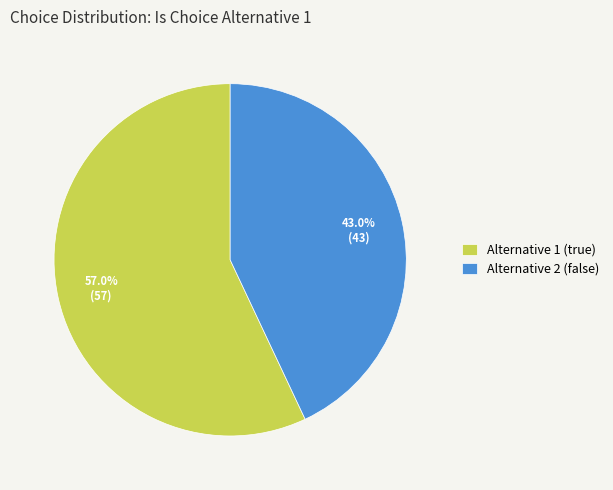

Does Alternative 2 (false) account for over 50% of the chart?

No